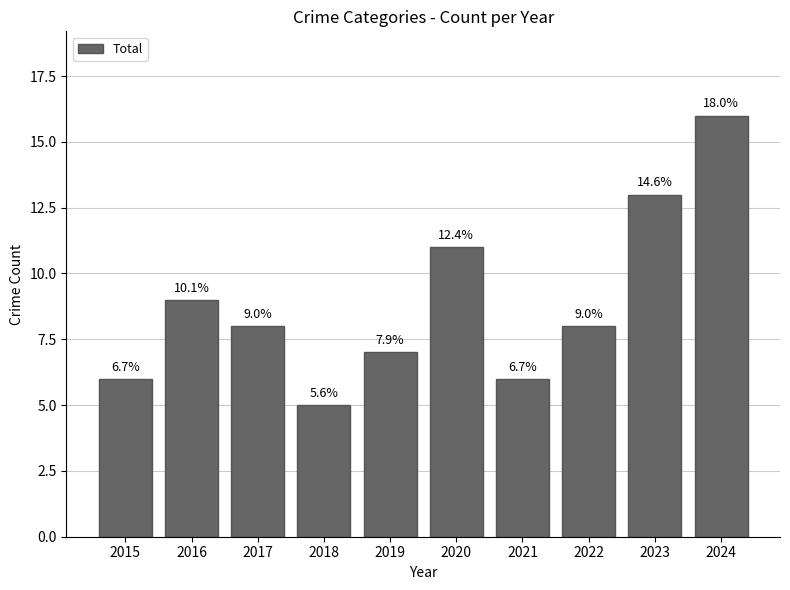

How many bars are there in total?

10